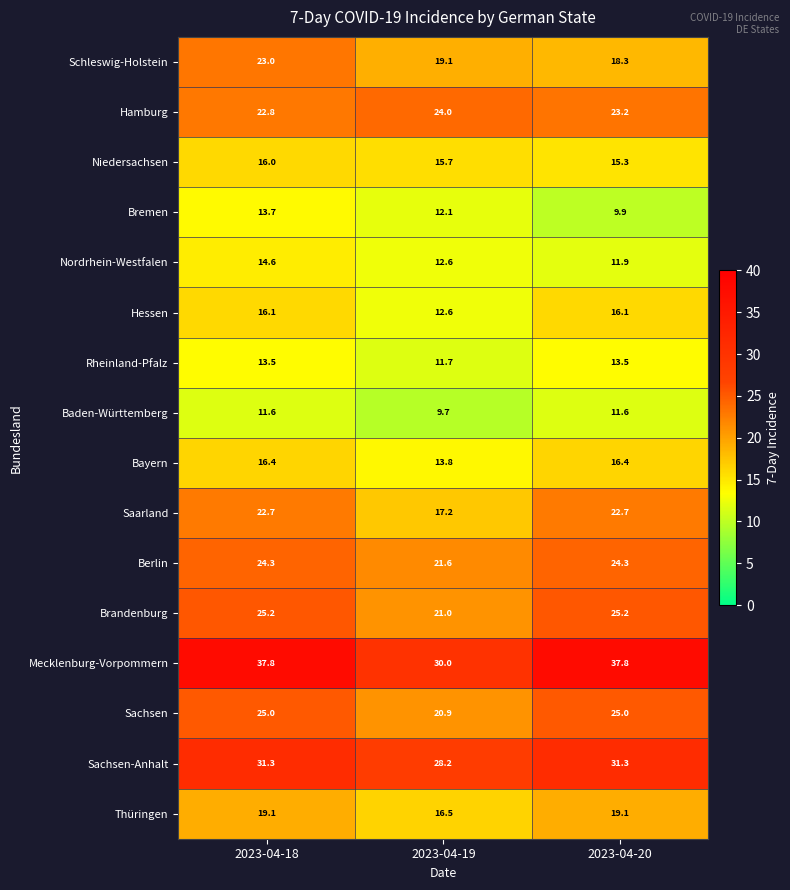

What is the difference between the second highest and minimum values in the Hamburg series?

0.4